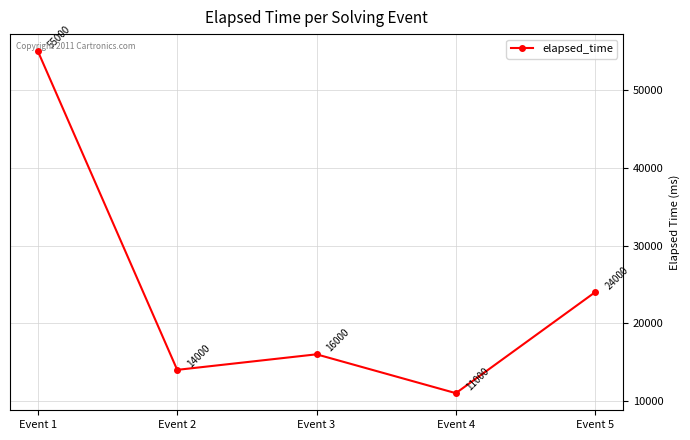

Rank the categories by value from lowest to highest.

Event 4, Event 2, Event 3, Event 5, Event 1